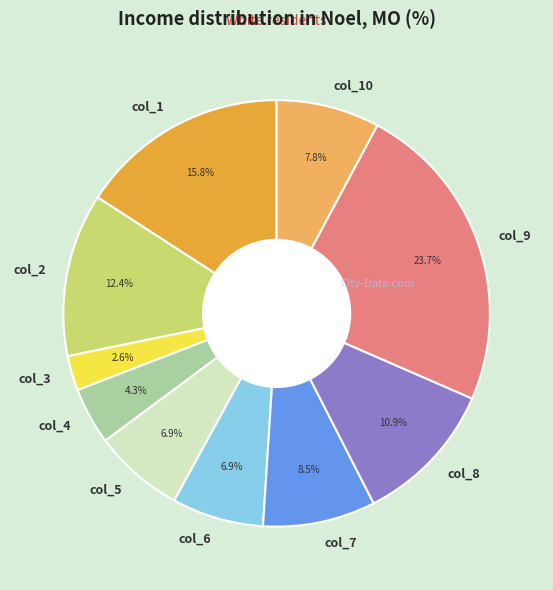

Does col_10 account for over 50% of the chart?

No